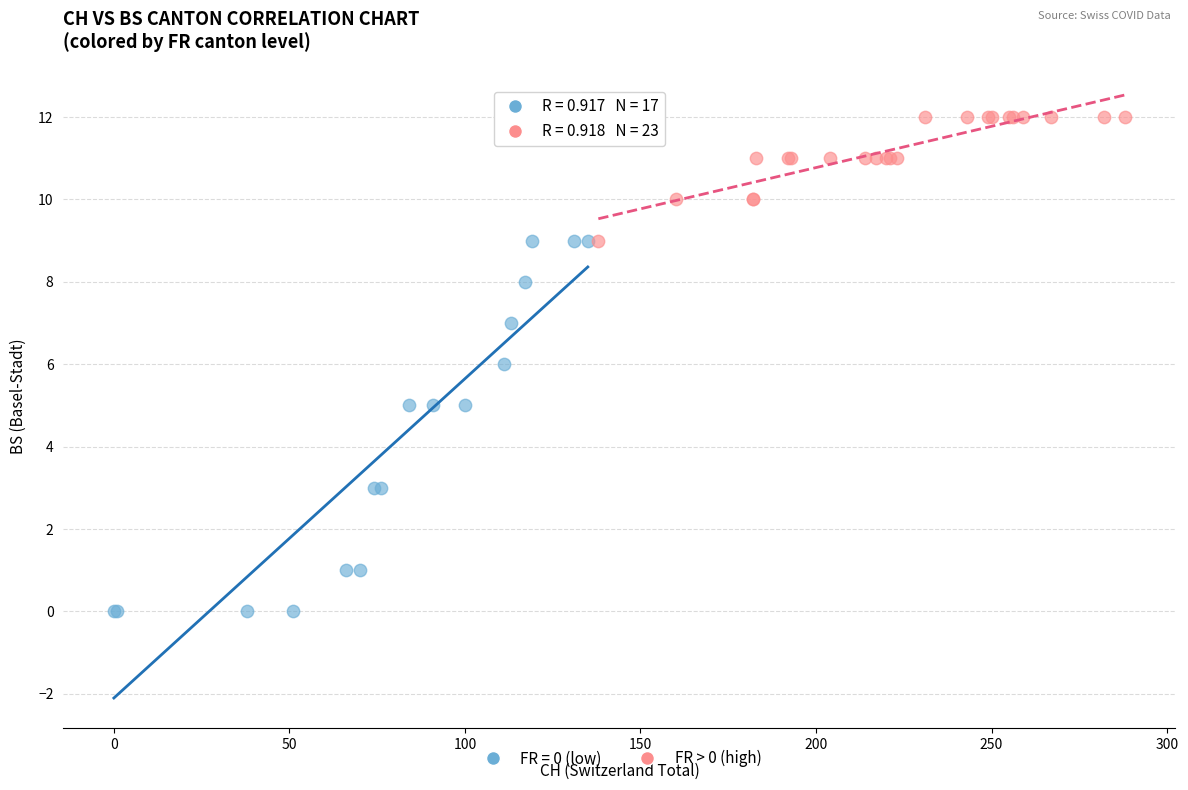

Which series has the largest Y range (max minus min)?

FR = 0 (low)